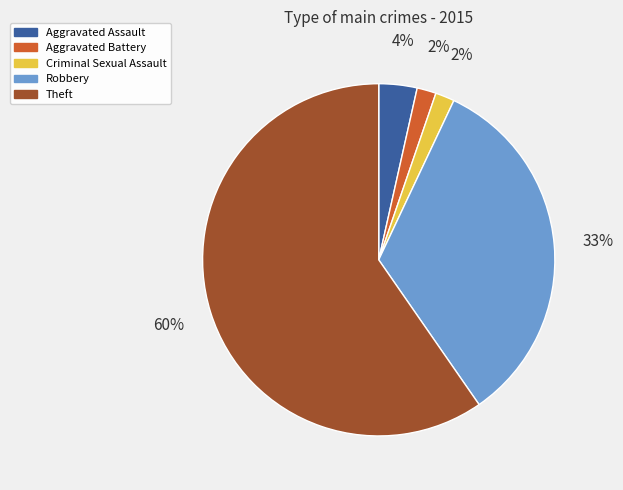

What percentage is the Aggravated Battery slice, to the nearest percent?

2%